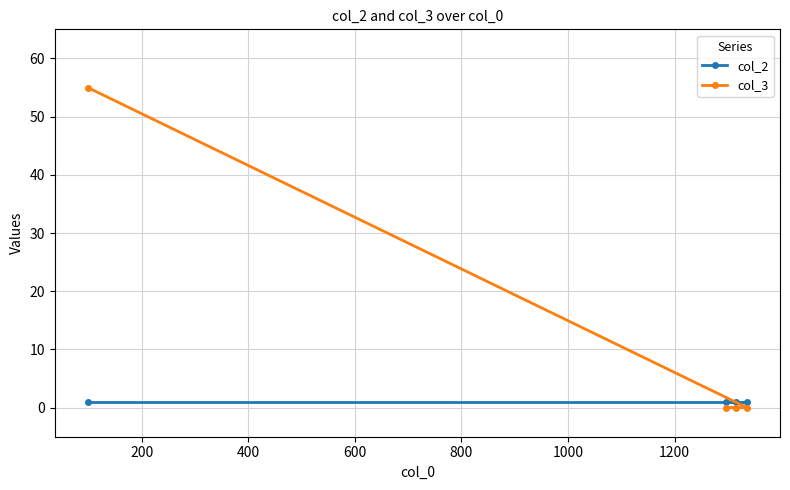

List the series in order of their overall mean, lowest first.

col_2, col_3